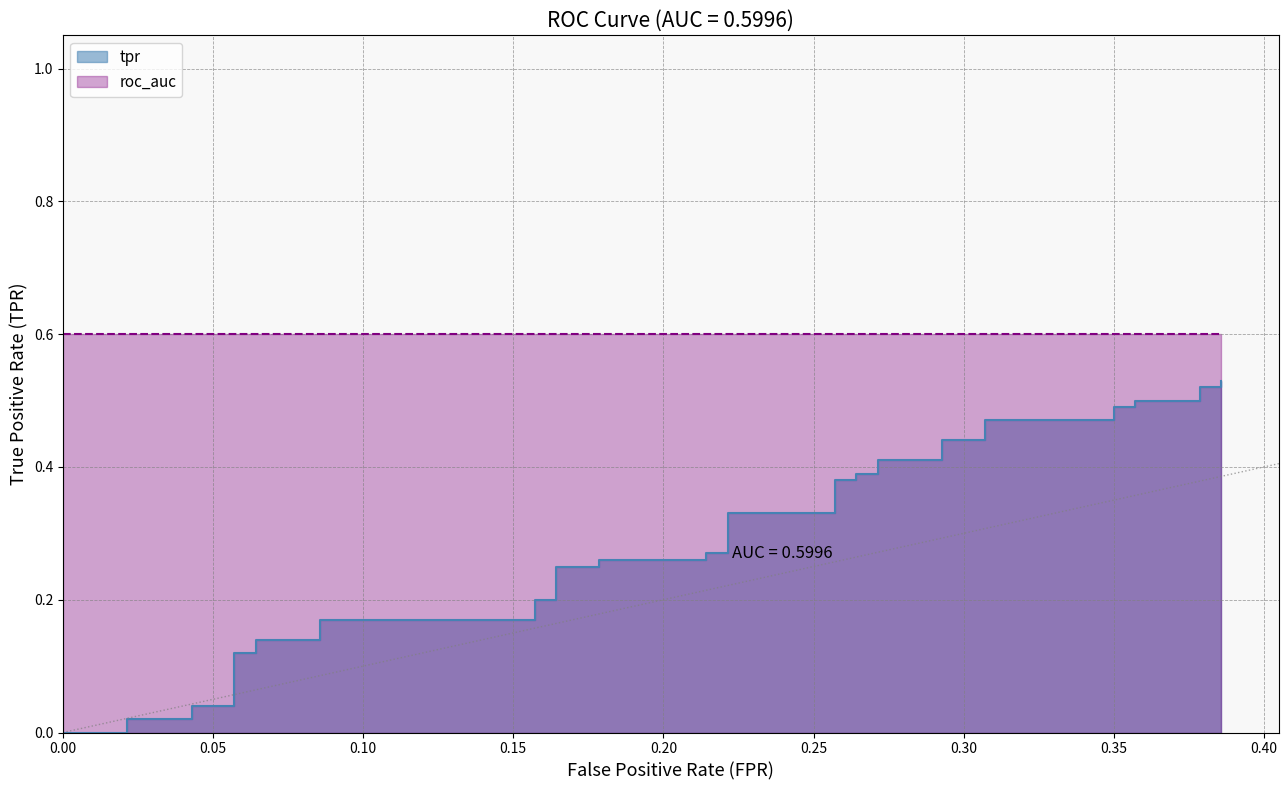

The value at 0.40 is 0.2. True or false?

False